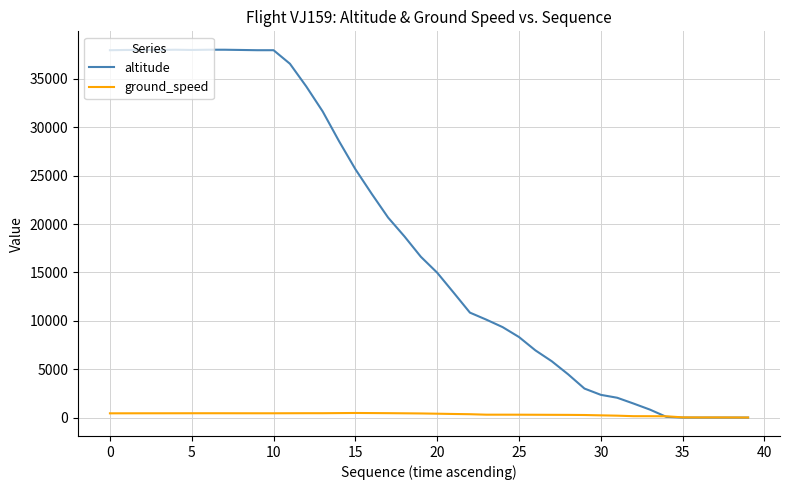

Which series has the widest spread of values?

altitude